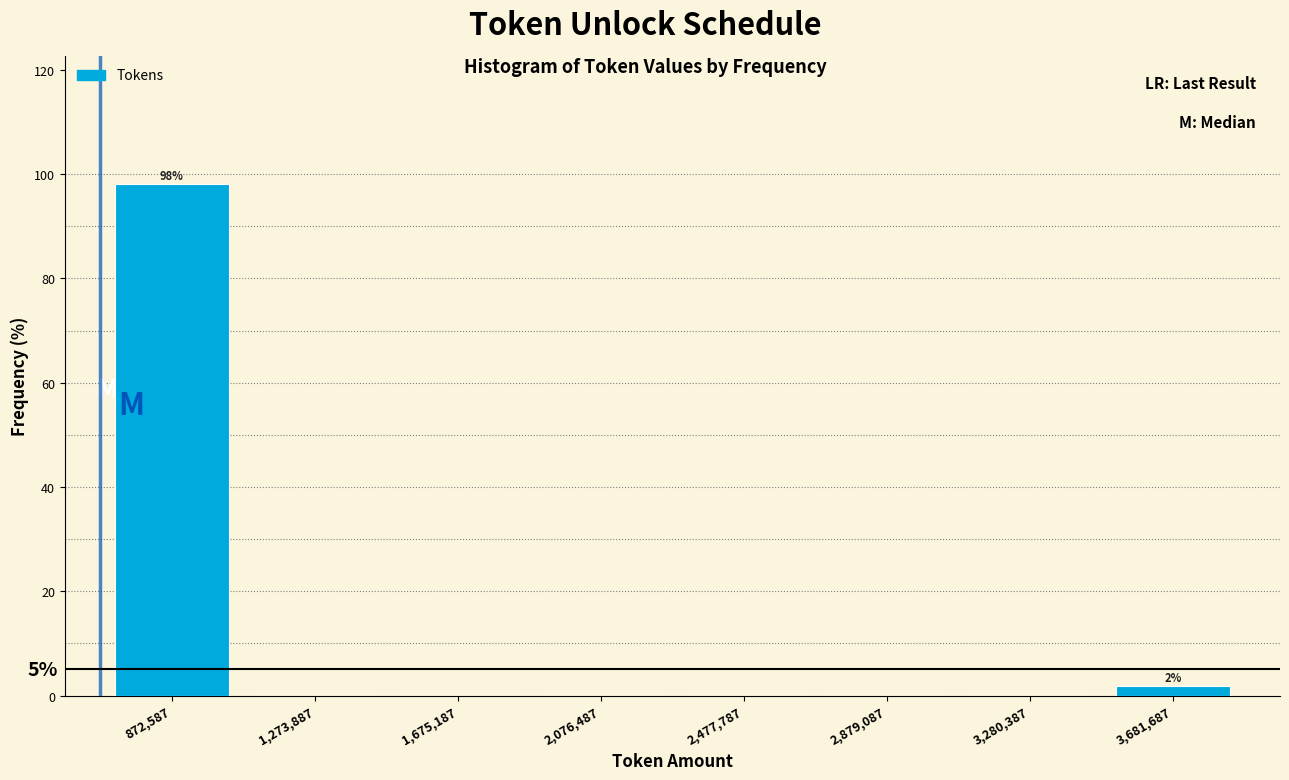

Which range on the x-axis has the tallest bar?

650000 to 1050000